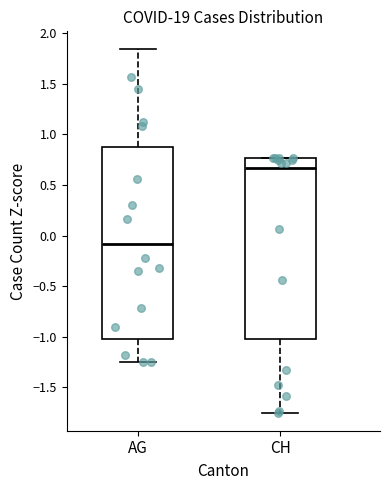

Reading left to right, read every box against the y-axis: the position of its median line, the range the box covers, and the ends of its whiskers. The values are not printed on the chart, so give them approximately, as read against the axis.

AG: median -0.10, box -1.00 to 0.90, whiskers -1.25 to 1.85
CH: median 0.65, box -1.00 to 0.75, whiskers -1.75 to 0.75